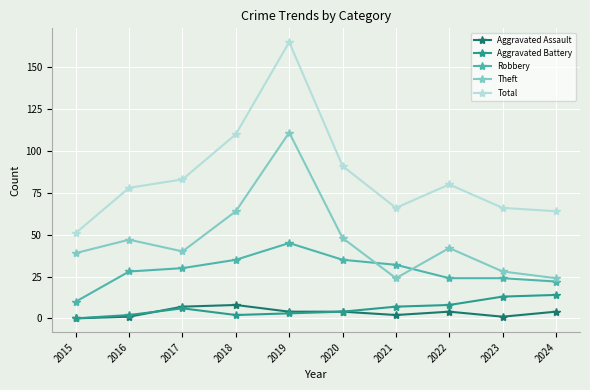

Where does the Total series first go above 80?

2017